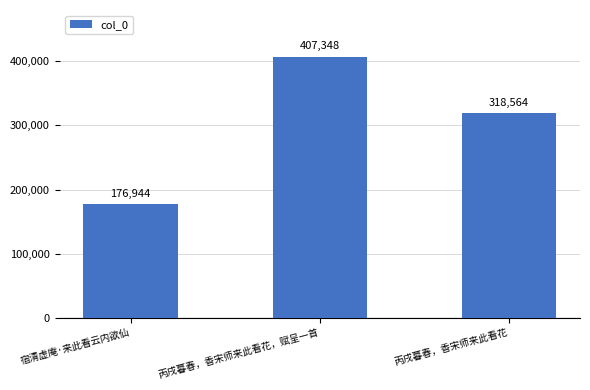

What is the sum of all values?

902856